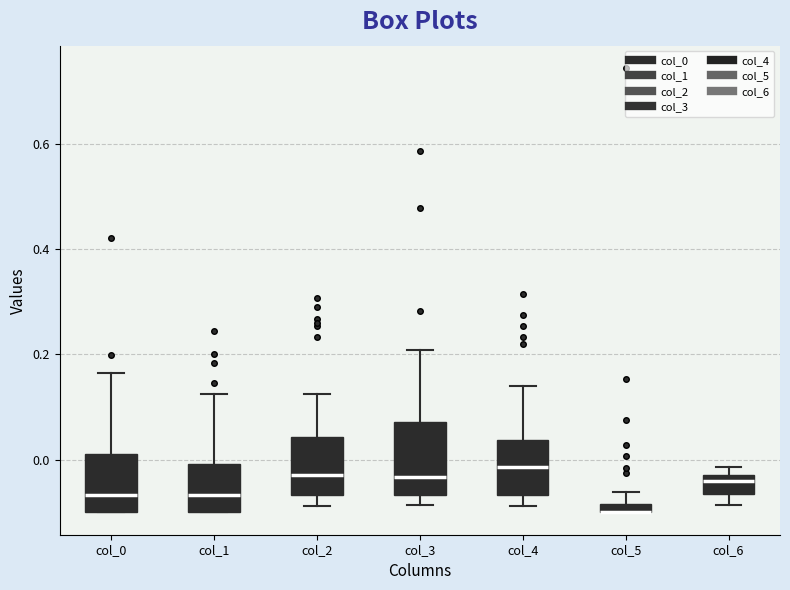

Where does the median line of the box for col_2 sit on the y-axis? The values are not printed on the chart, so give them approximately, as read against the axis.

-0.02